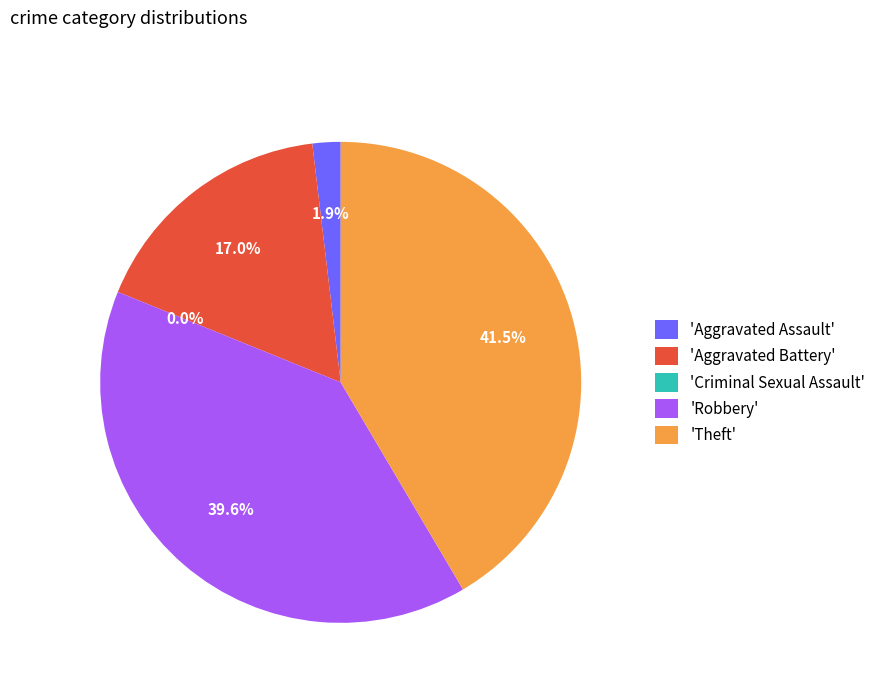

Does Criminal Sexual Assault represent more than half of the total?

No